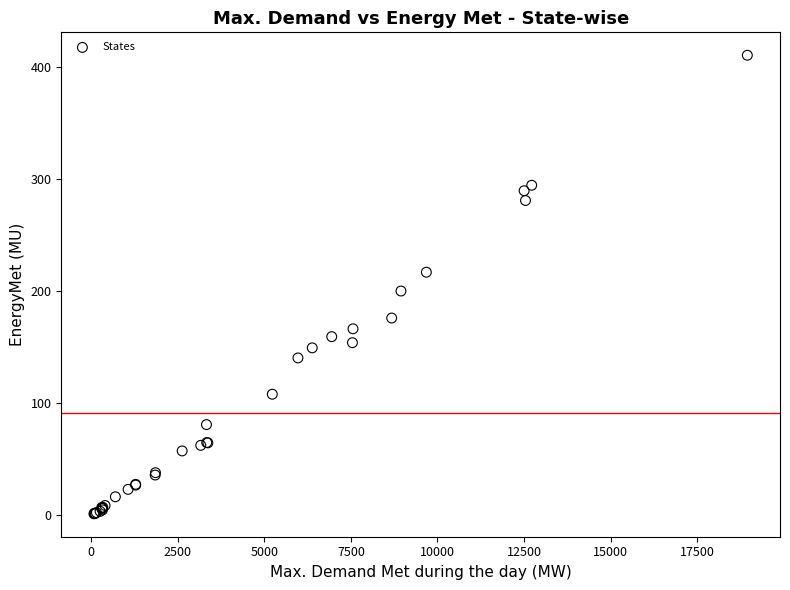

What Y value in the scatter plot is closest to 205?

199.9